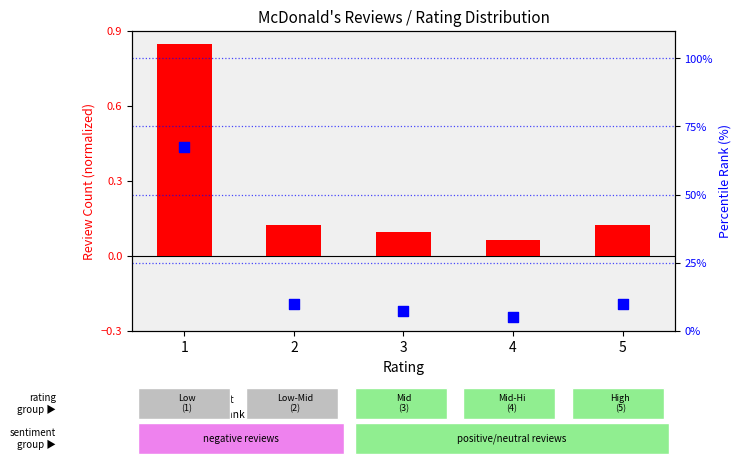

What is the ratio of the value at 4 to the value at 5?

0.5